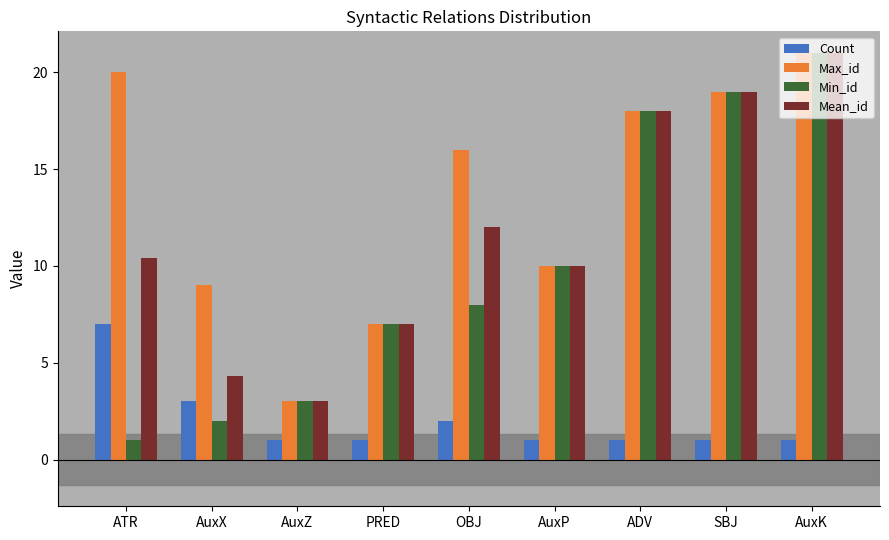

Reading left to right, what are all the values shown in this chart?

Count: ATR=7.0	AuxX=3.0	AuxZ=1.0	PRED=1.0	OBJ=2.0	AuxP=1.0	ADV=1.0	SBJ=1.0	AuxK=1.0
Max_id: ATR=20.0	AuxX=9.0	AuxZ=3.0	PRED=7.0	OBJ=16.0	AuxP=10.0	ADV=18.0	SBJ=19.0	AuxK=21.0
Min_id: ATR=1.0	AuxX=2.0	AuxZ=3.0	PRED=7.0	OBJ=8.0	AuxP=10.0	ADV=18.0	SBJ=19.0	AuxK=21.0
Mean_id: ATR=10.4	AuxX=4.3	AuxZ=3.0	PRED=7.0	OBJ=12.0	AuxP=10.0	ADV=18.0	SBJ=19.0	AuxK=21.0